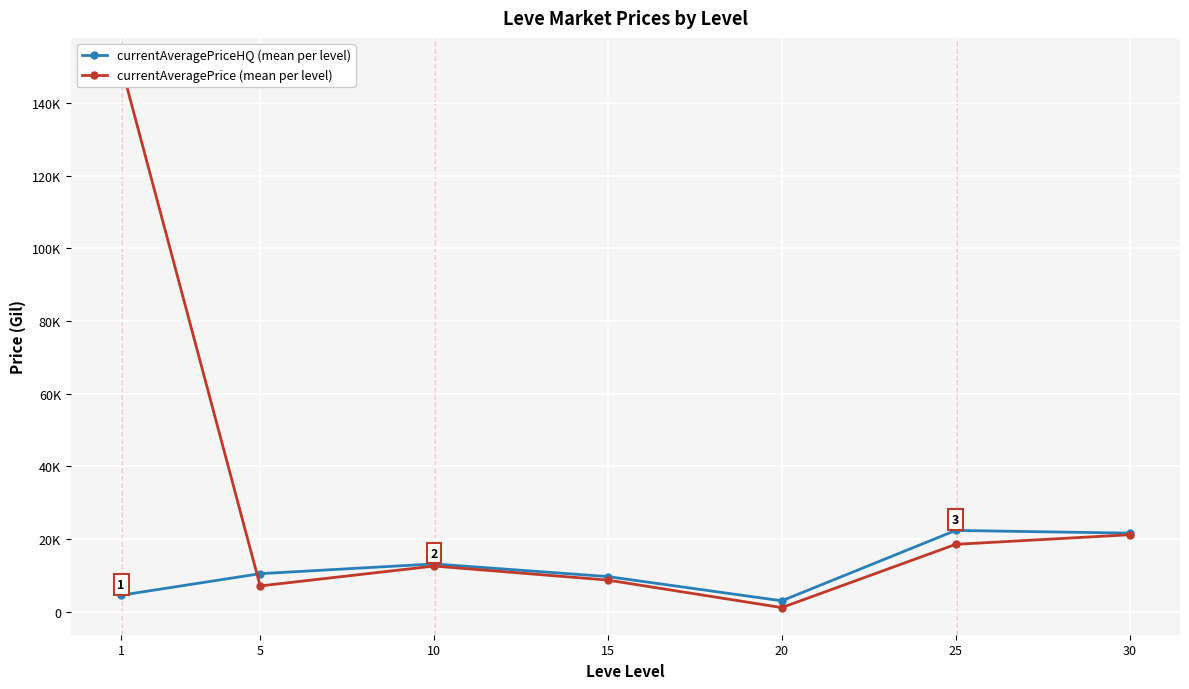

Rank the categories by currentAveragePriceHQ (mean per level) value from lowest to highest.

20, 1, 15, 5, 10, 30, 25